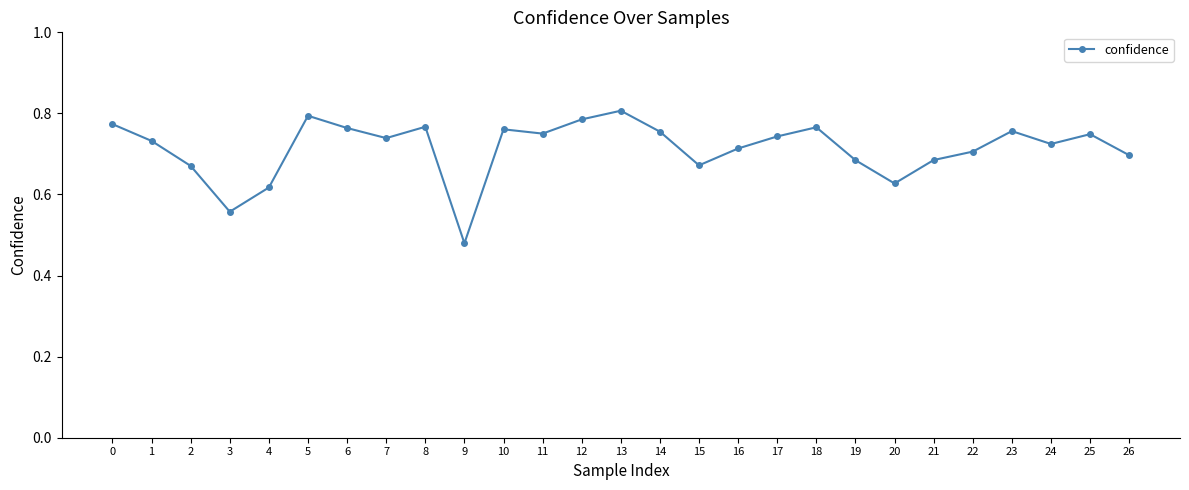

Is this an area chart (filled region under the line)?

No